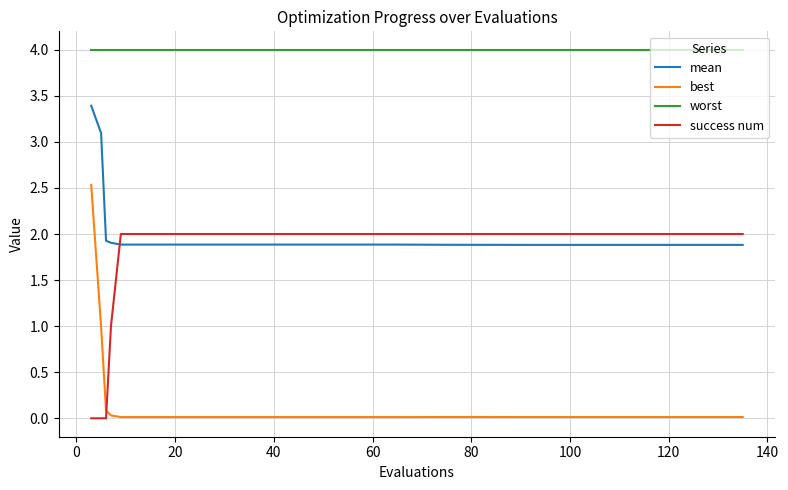

True or false: success num and mean intersect in this chart.

True